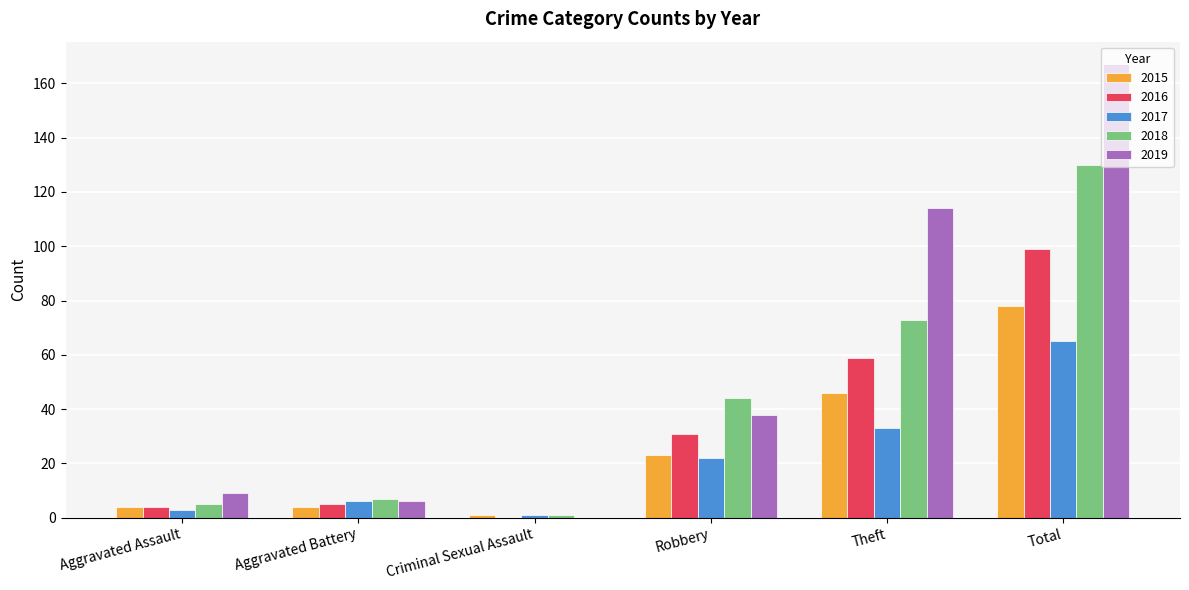

How many groups of bars are there?

6